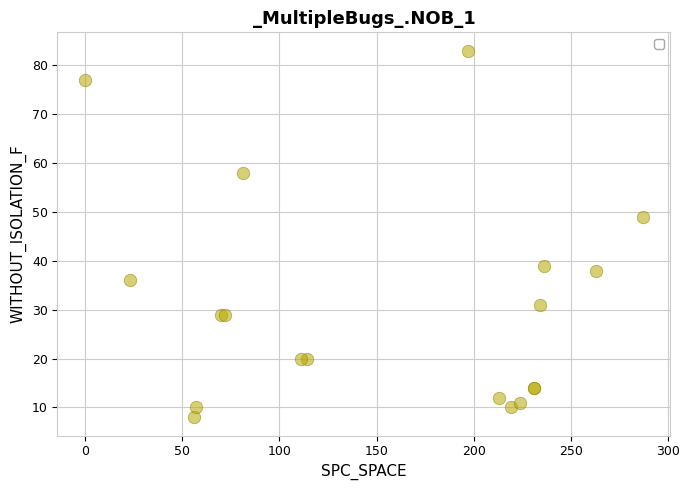

What Y value in the scatter plot is closest to 45?

49